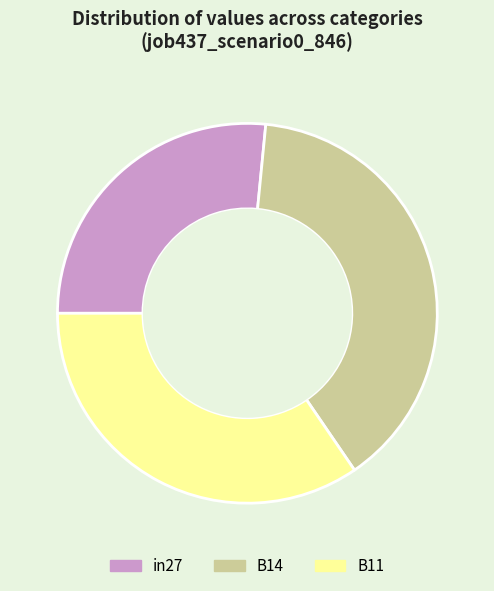

Does B11 account for over 50% of the chart?

No